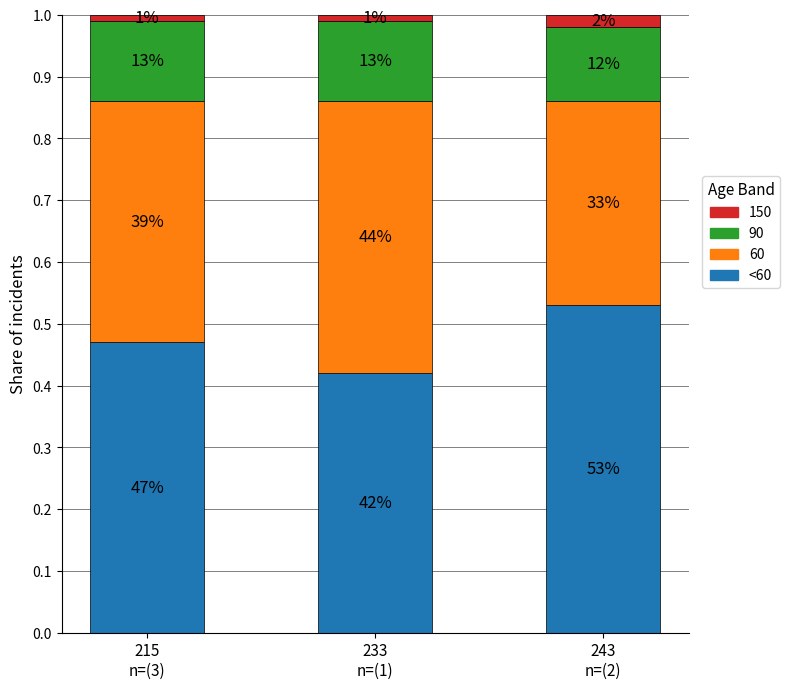

What are all the series names shown in the legend?

150, 90, 60, <60